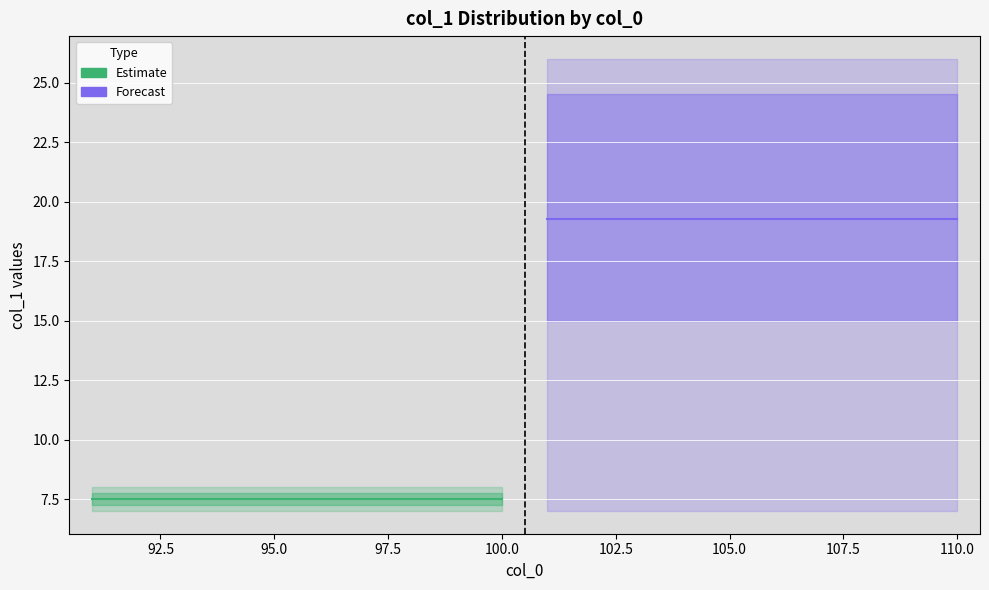

True or false: Estimate and Forecast cross at least once.

False